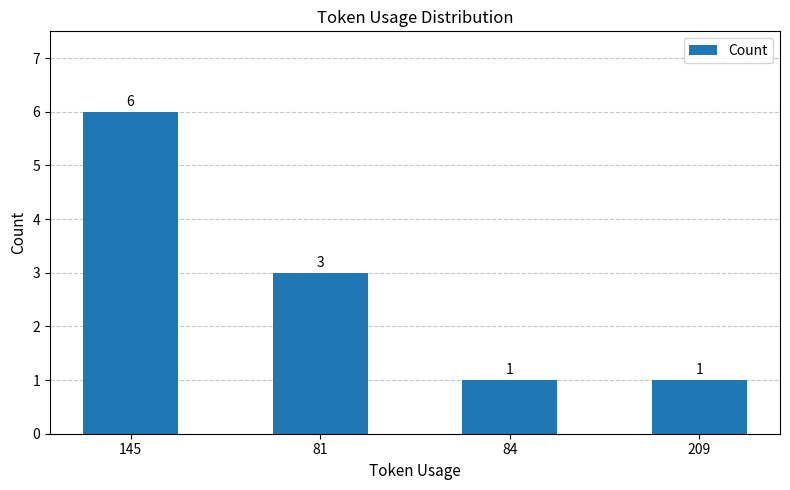

How many data points does each series have?

4